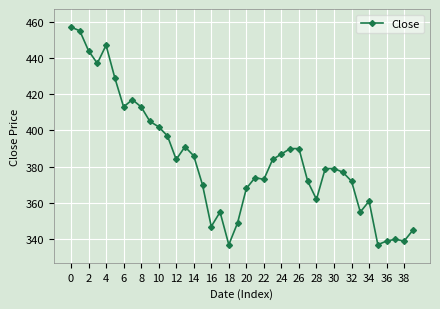

What is the smallest value displayed?

337